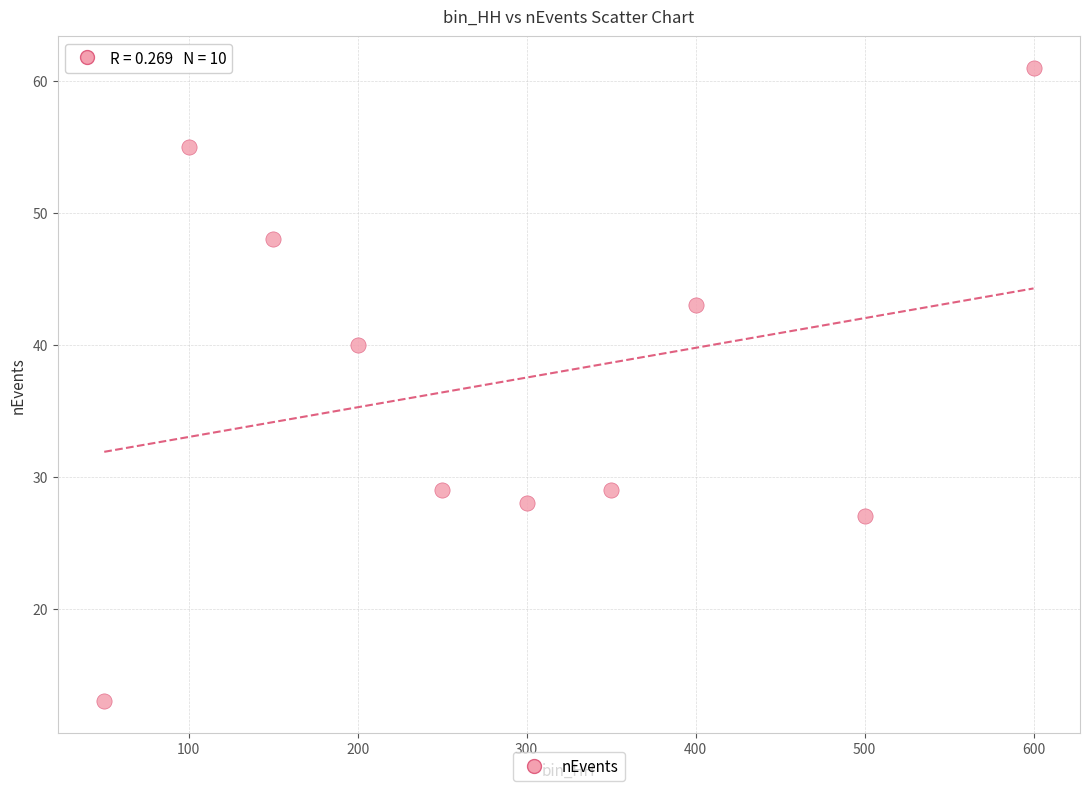

What Y value in the scatter plot is closest to 37?

40